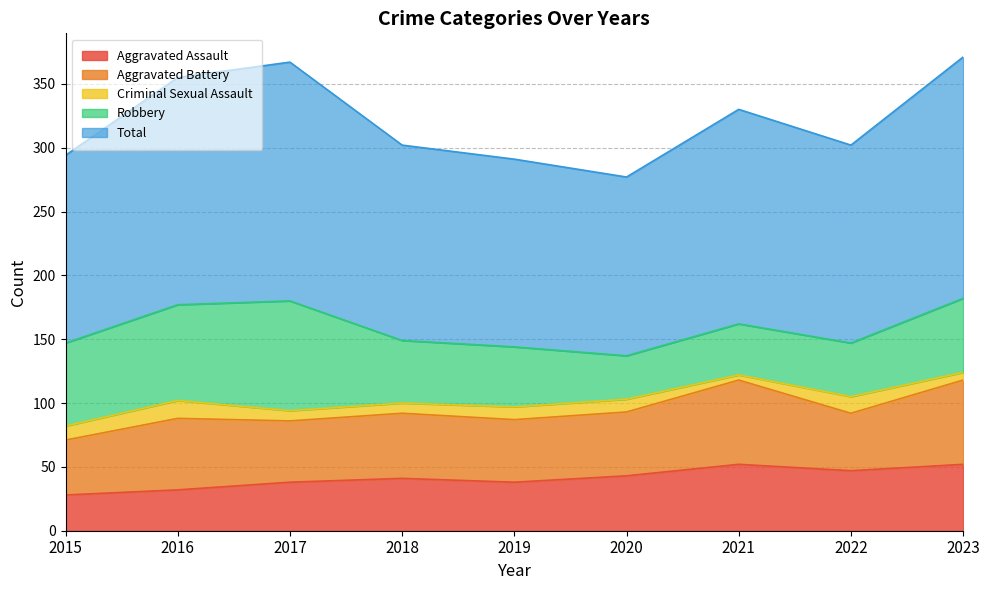

What is the difference between the highest and lowest values at 2022?

142